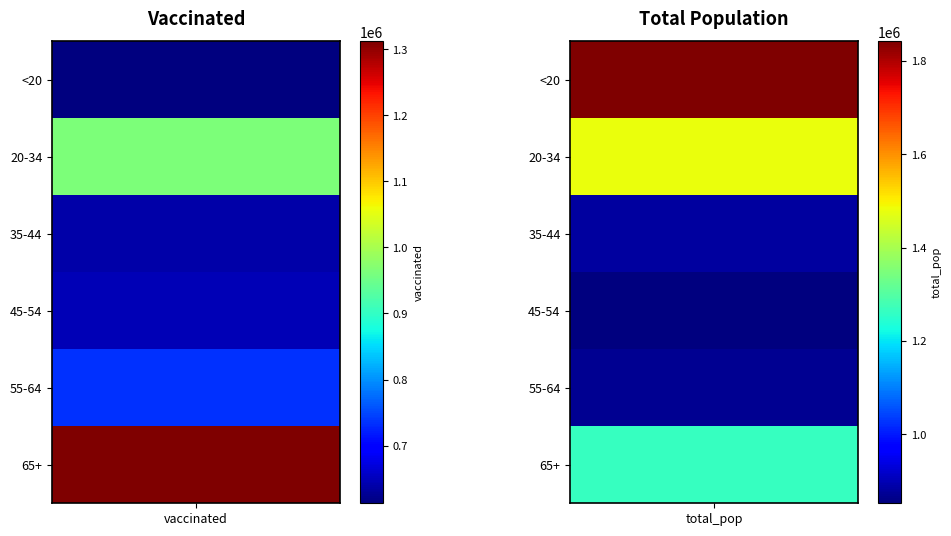

List the series in order of their peak value, highest first.

<20, 20-34, 65+, 35-44, 55-64, 45-54